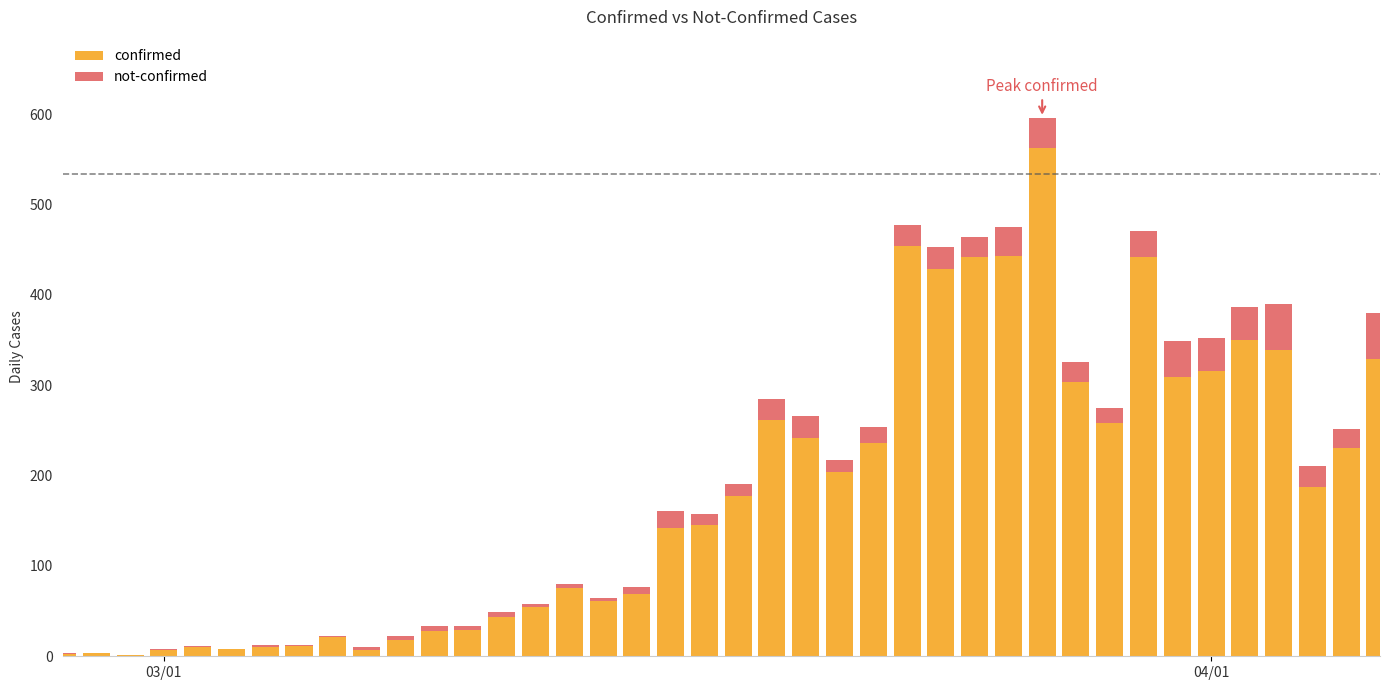

How many categories are shown in the chart?

40